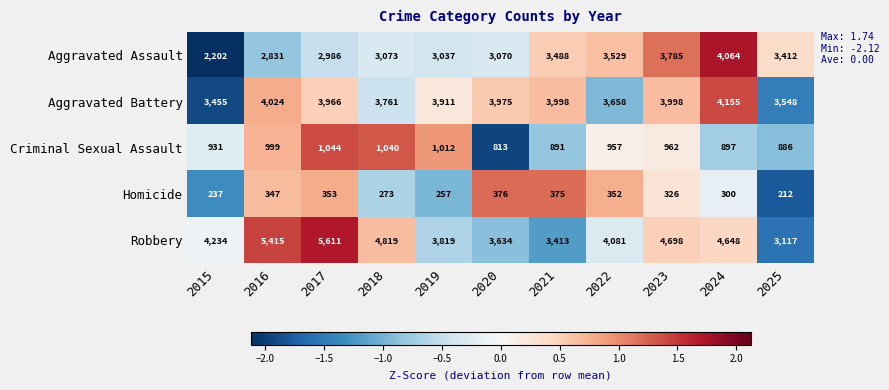

What is the minimum value shown in the chart?

212